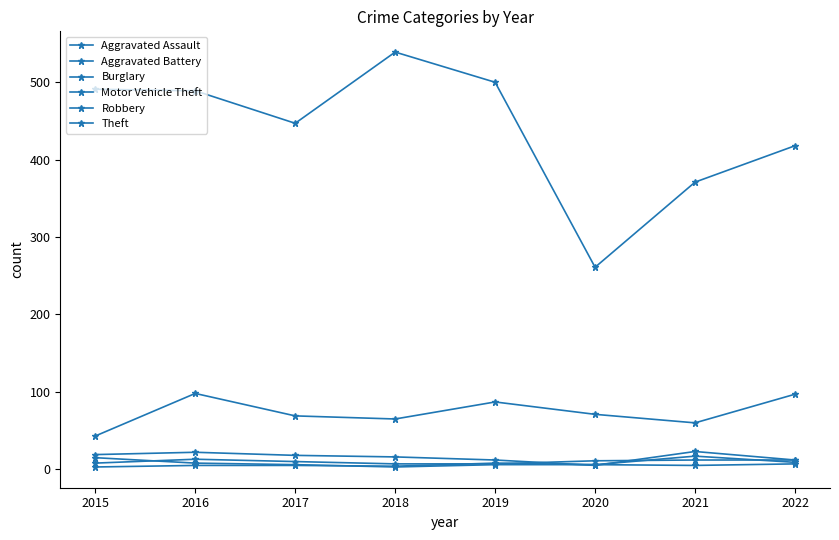

Where is Robbery nearest to the value 9?

2016